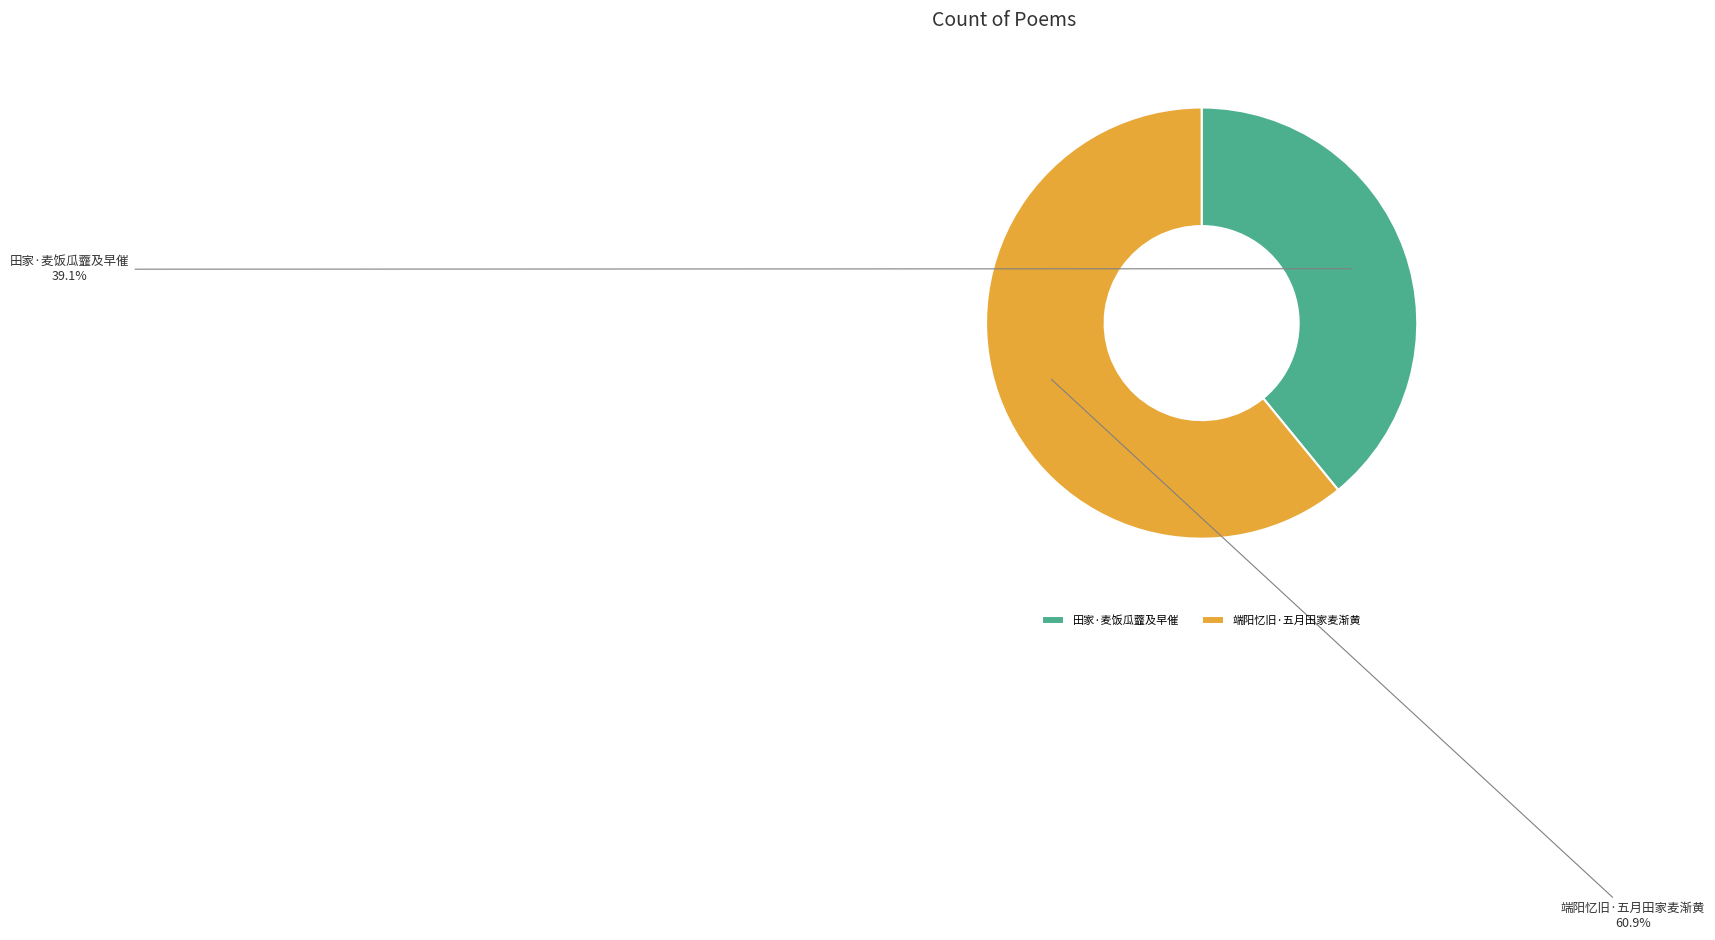

What is the ratio of the value at 端阳忆旧·五月田家麦渐黄 to the value at 田家·麦饭瓜虀及早催?

1.6